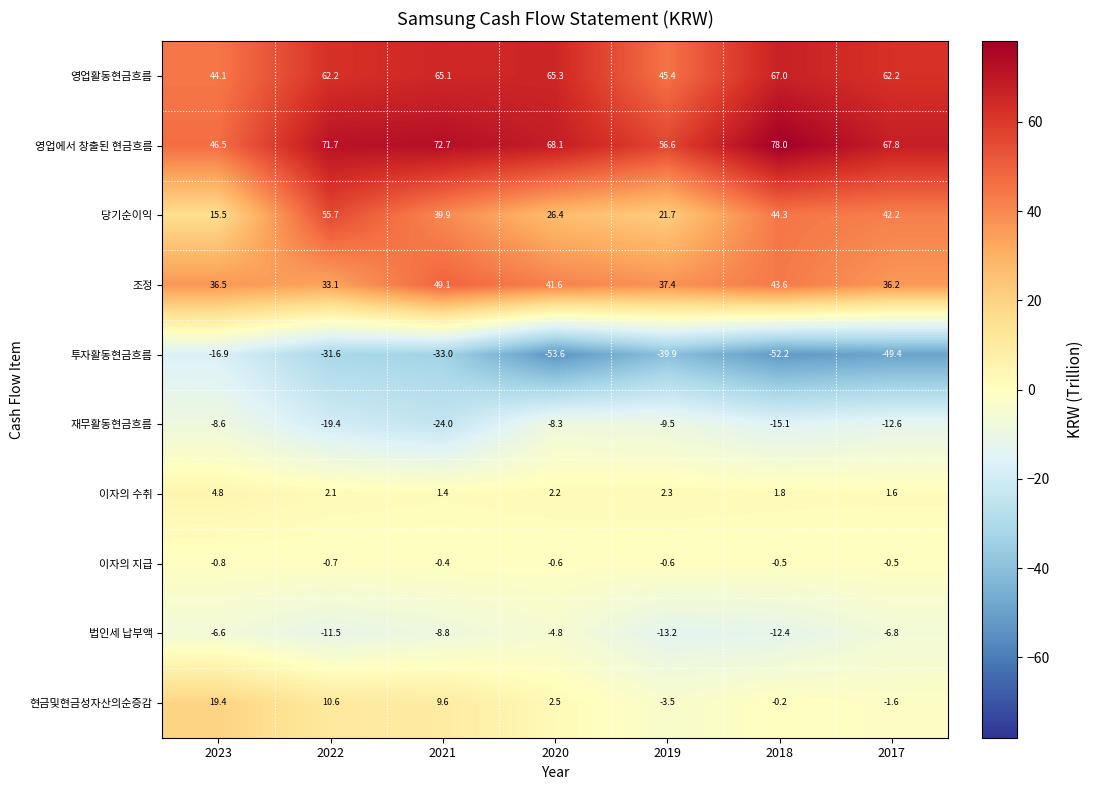

Which series has the largest total across all categories?

영업에서 창출된 현금흐름